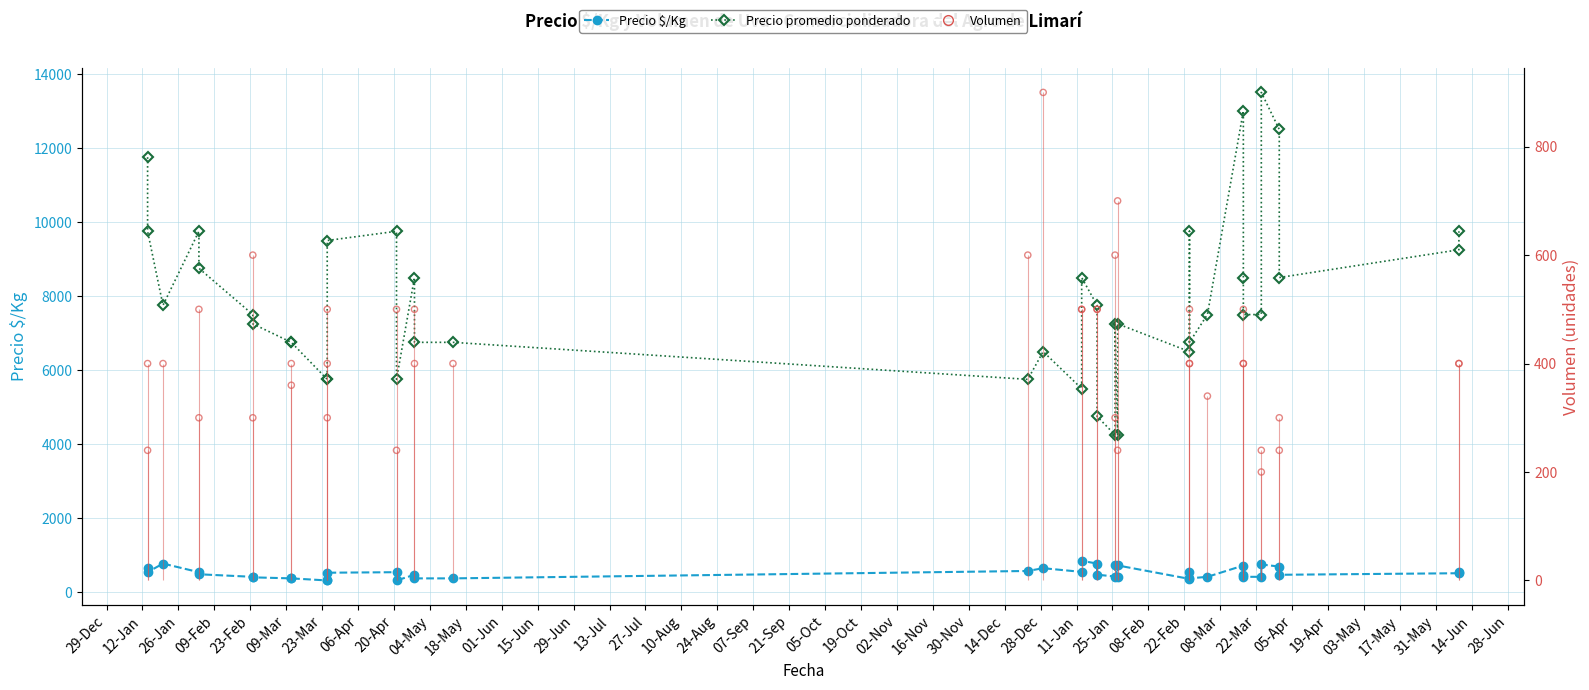

Which series contains the lowest Y value?

Volumen